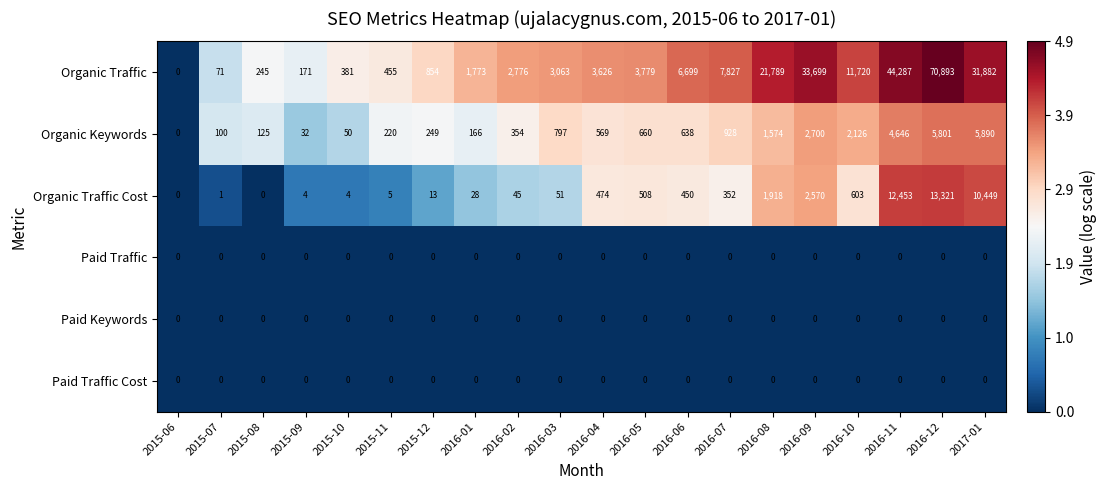

What is the difference between the second highest and minimum values in the Organic Traffic Cost series?

12453